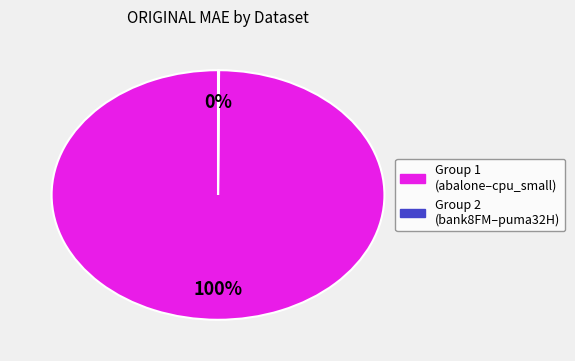

To the nearest percent, what is the average slice percentage?

50%